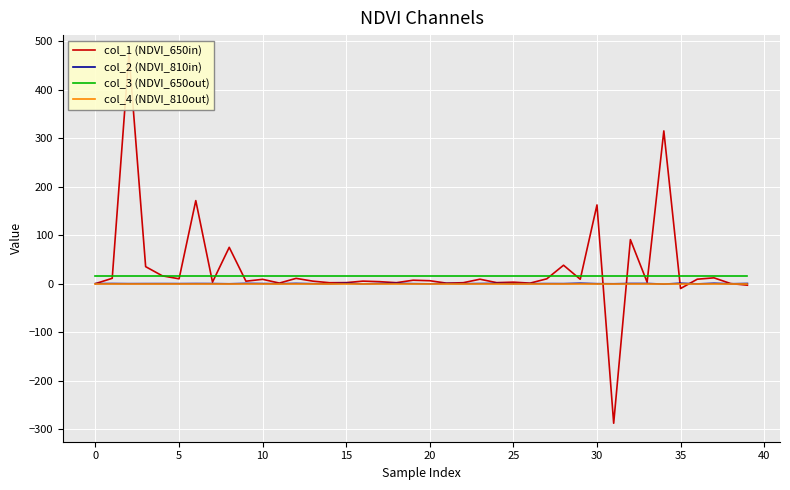

How many lines are shown in the chart?

4